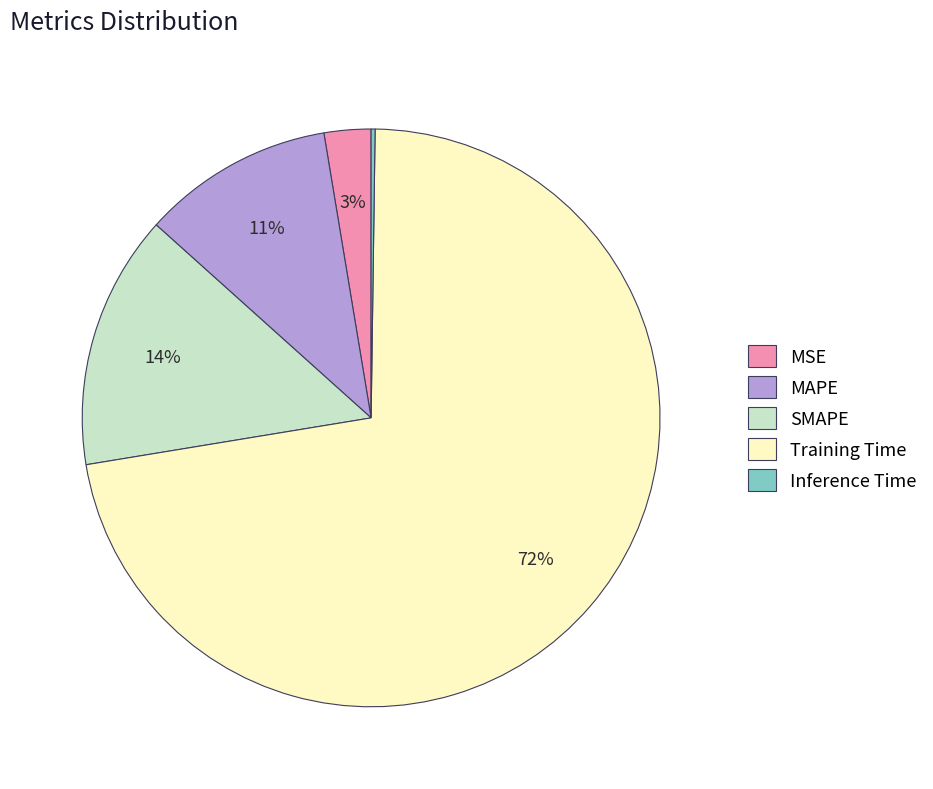

Which has a higher value, SMAPE or Training Time?

Training Time